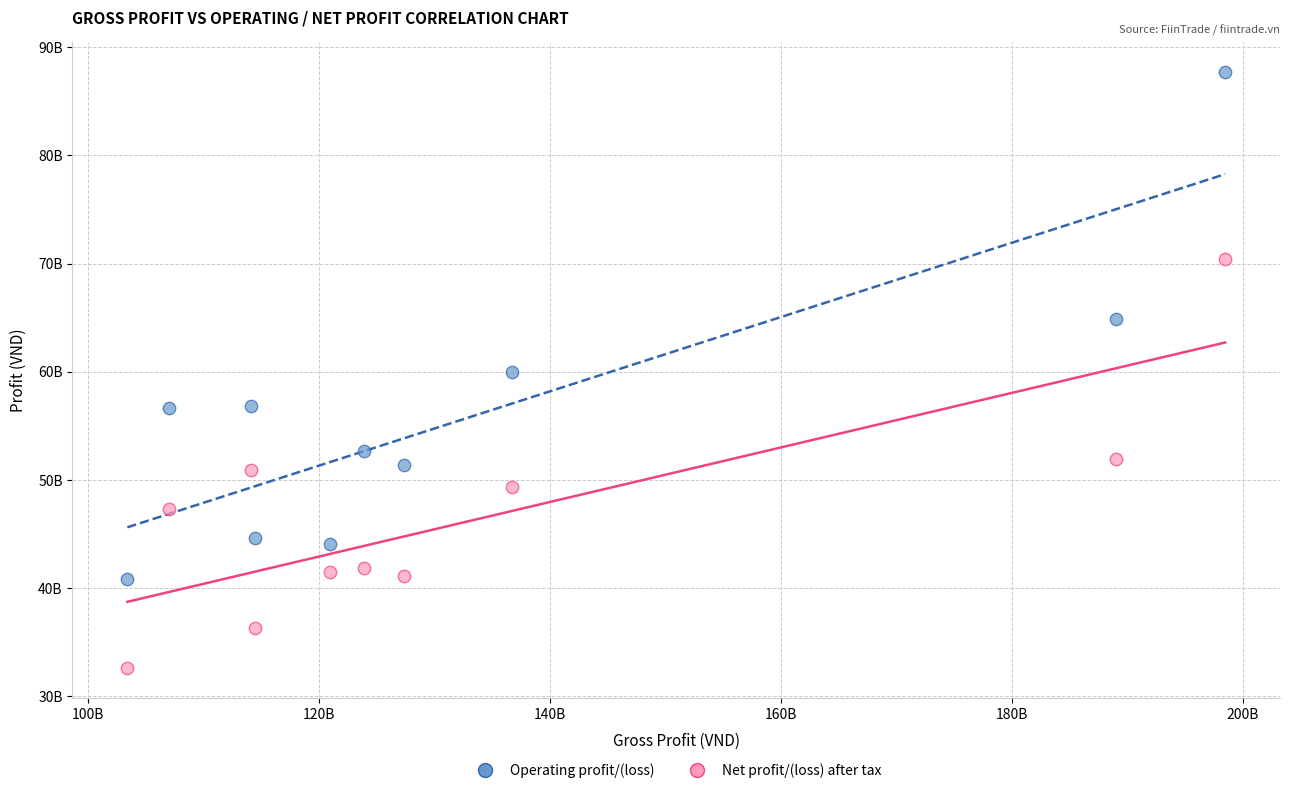

Which series reaches the minimum Y coordinate?

Net profit/(loss) after tax